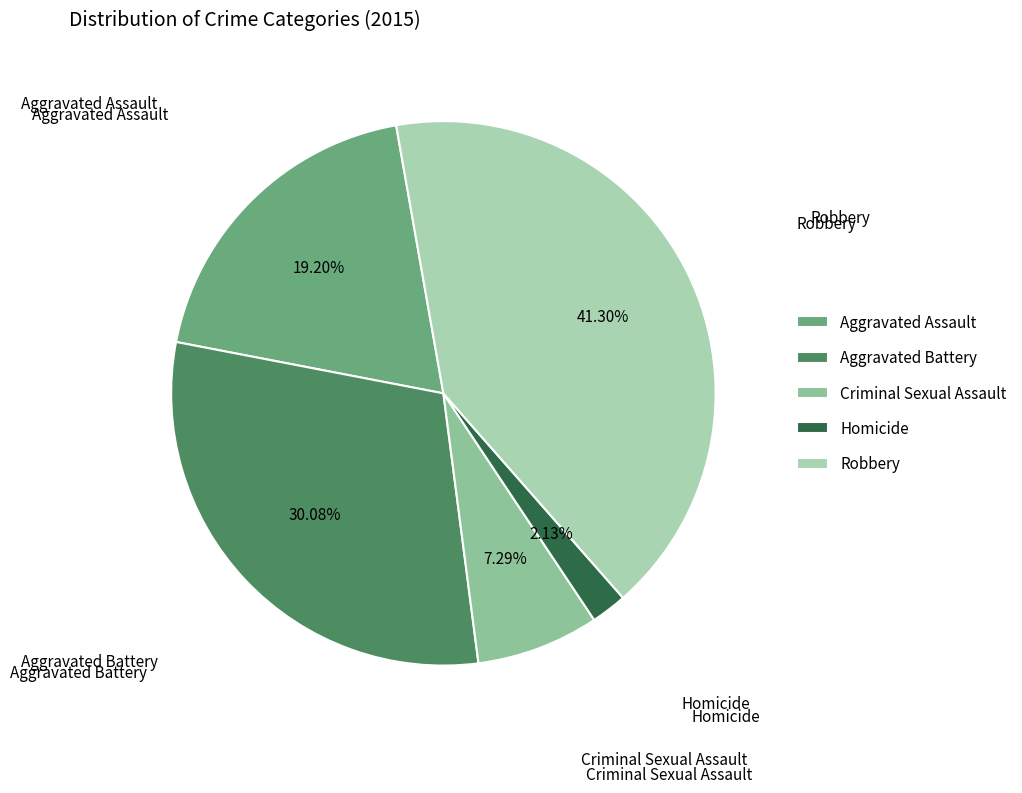

Rank the categories by value from highest to lowest.

Robbery, Aggravated Battery, Aggravated Assault, Criminal Sexual Assault, Homicide